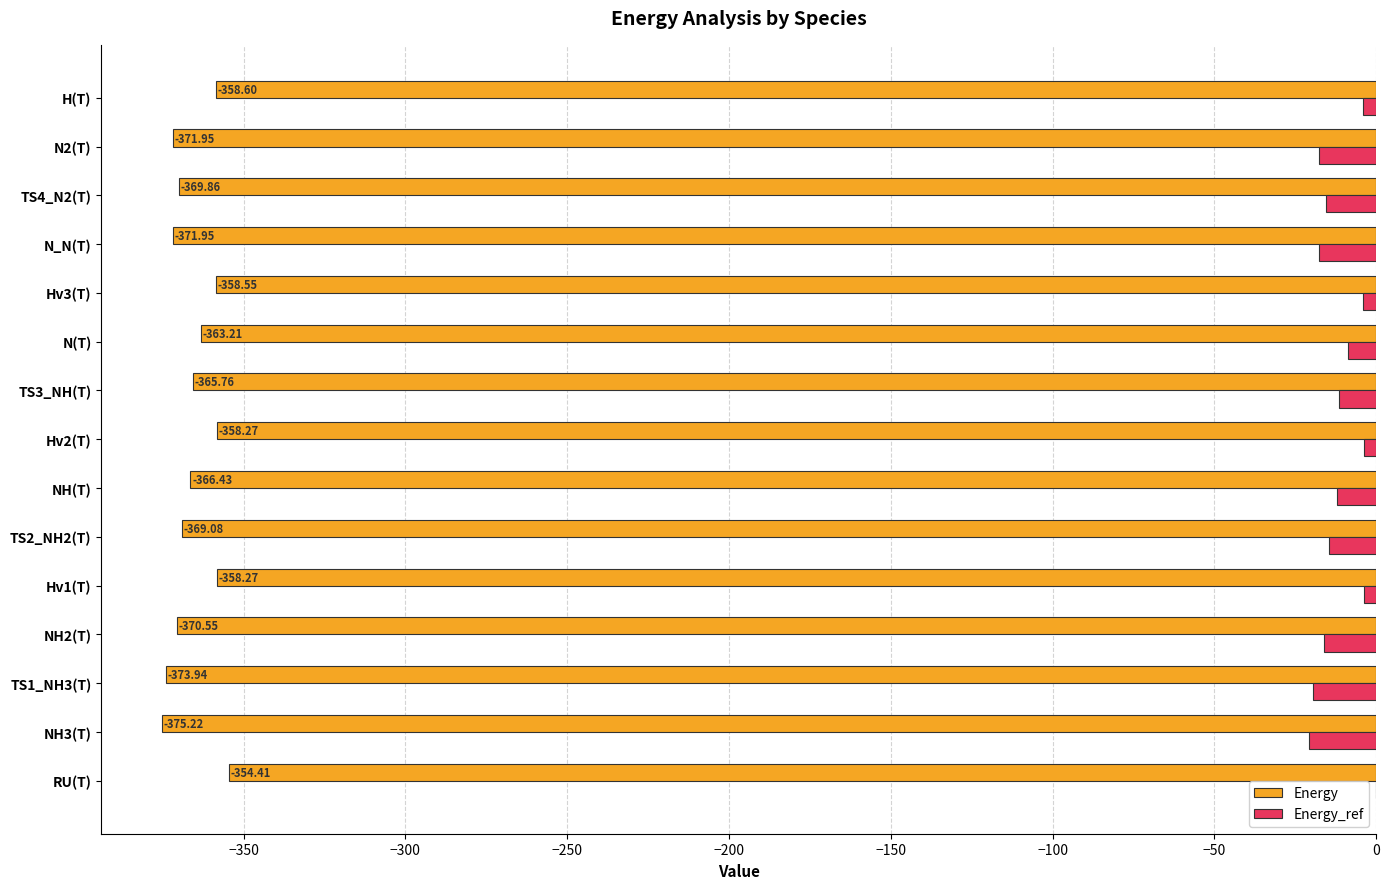

Which category has the highest value across all series?

RU(T)